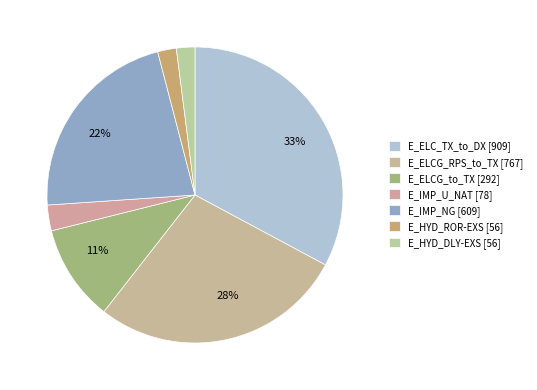

Rank the categories by value from lowest to highest.

E_HYD_DLY-EXS, E_HYD_ROR-EXS, E_IMP_U_NAT, E_ELCG_to_TX, E_IMP_NG, E_ELCG_RPS_to_TX, E_ELC_TX_to_DX